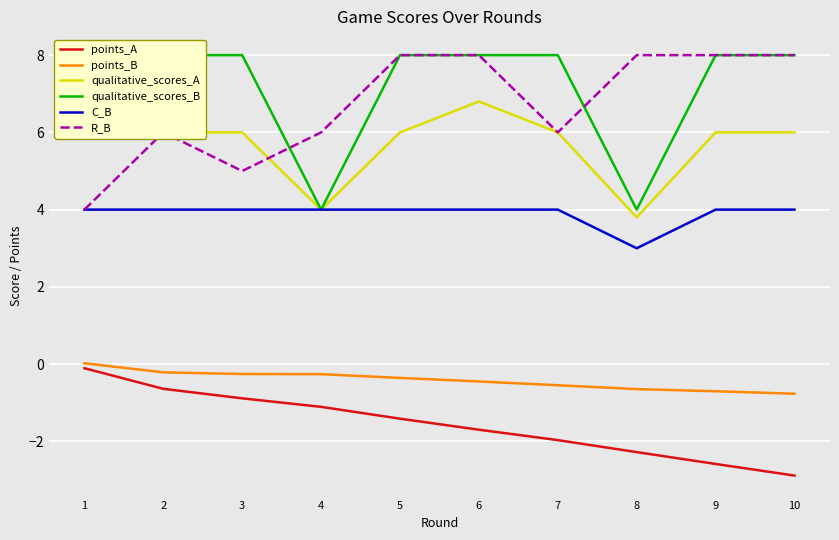

Which has a higher value, 4 or 1?

1